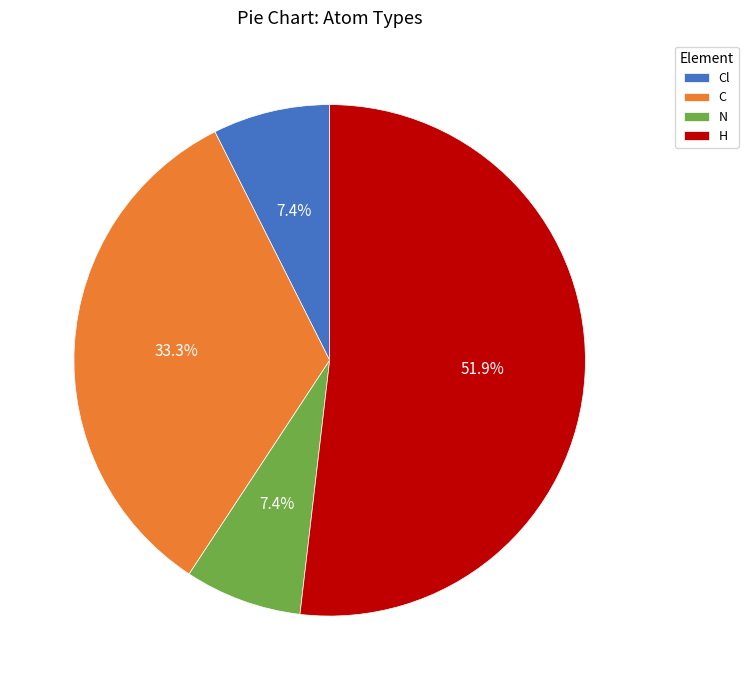

Which category has the biggest portion of the pie?

H